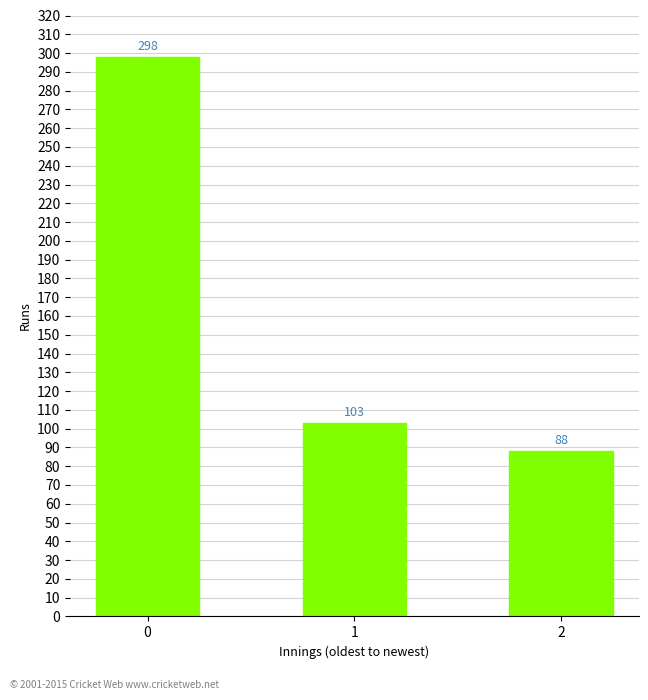

What is the value of the 3rd bar from the left?

88